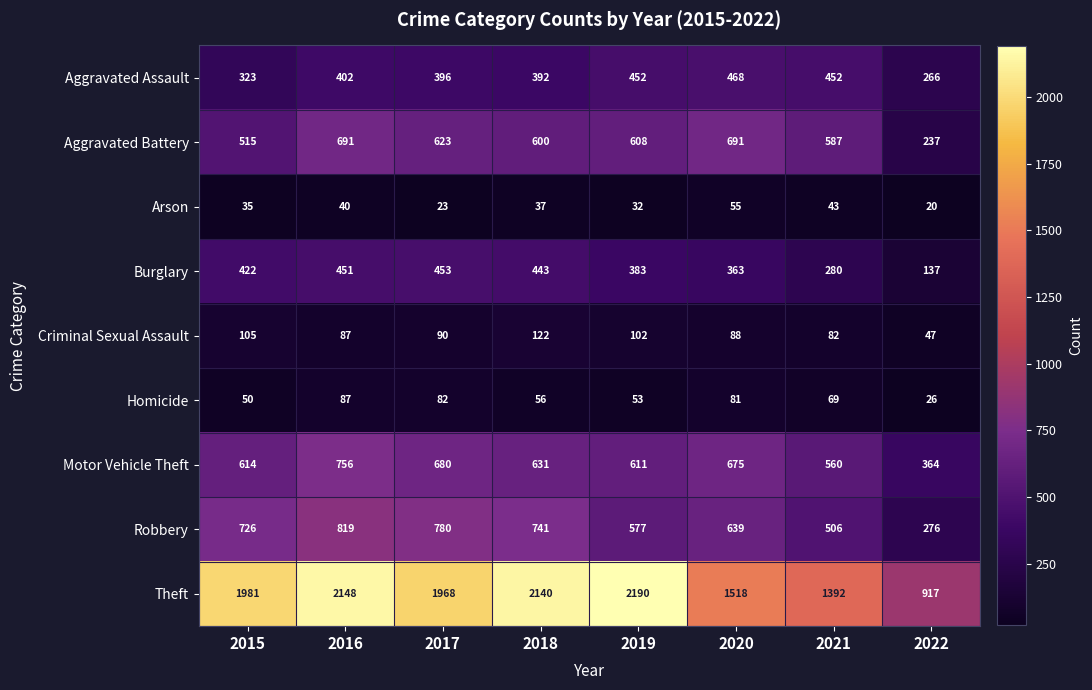

What is the spread (max minus min) of values at 2018?

2103